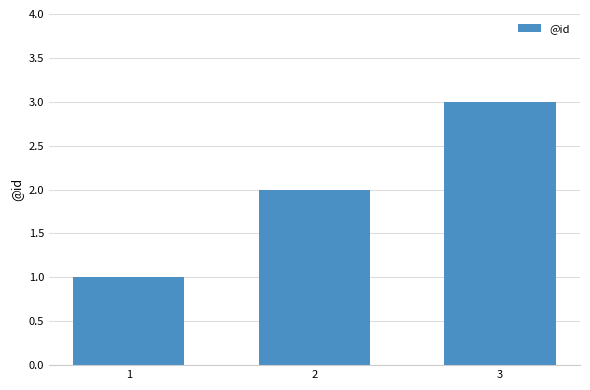

What is the change in value from 1 to 3?

+2